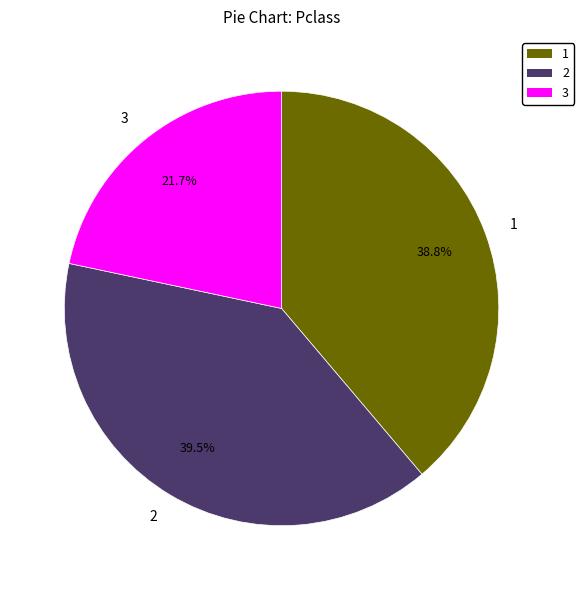

How many segments does this pie chart have?

3